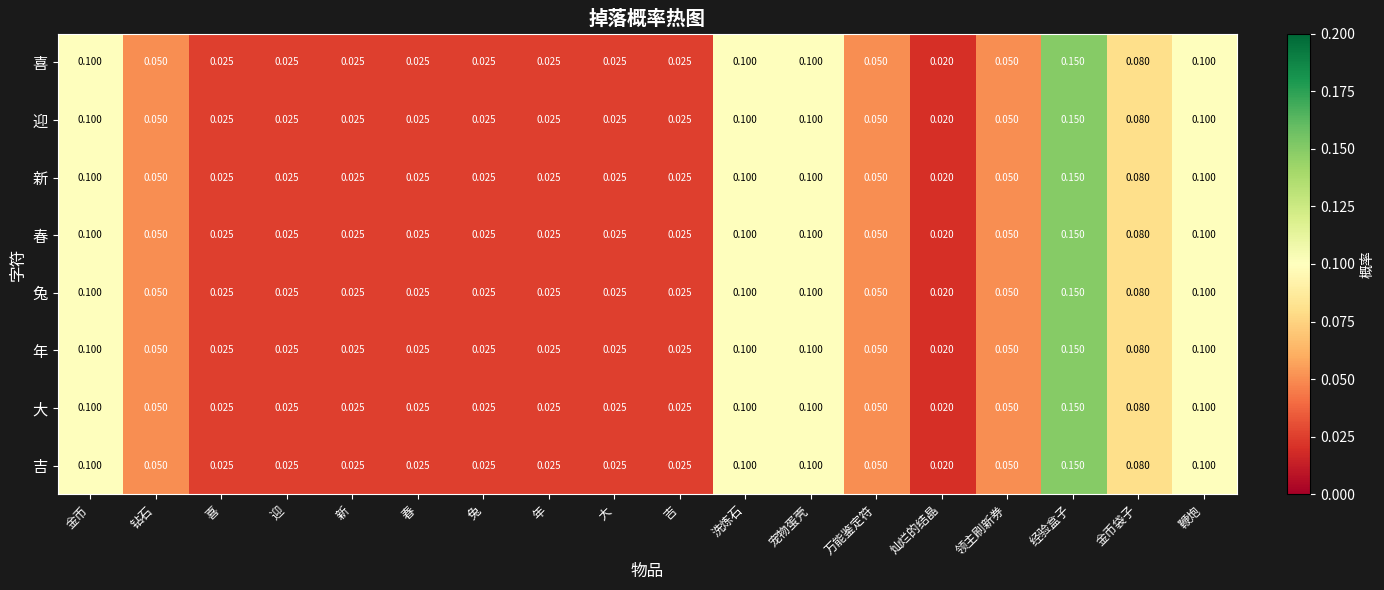

Which label corresponds to the smallest value in the chart?

灿烂的结晶